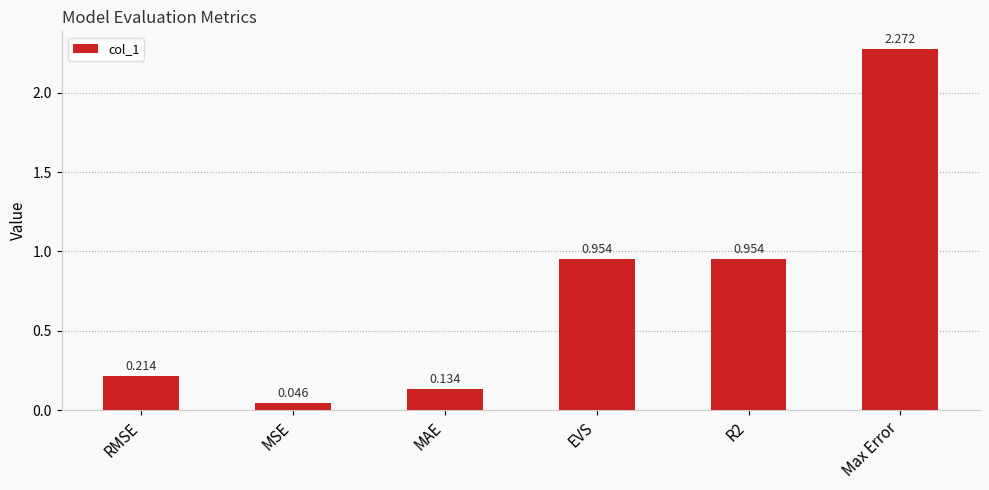

Which label corresponds to the smallest value in the chart?

MSE